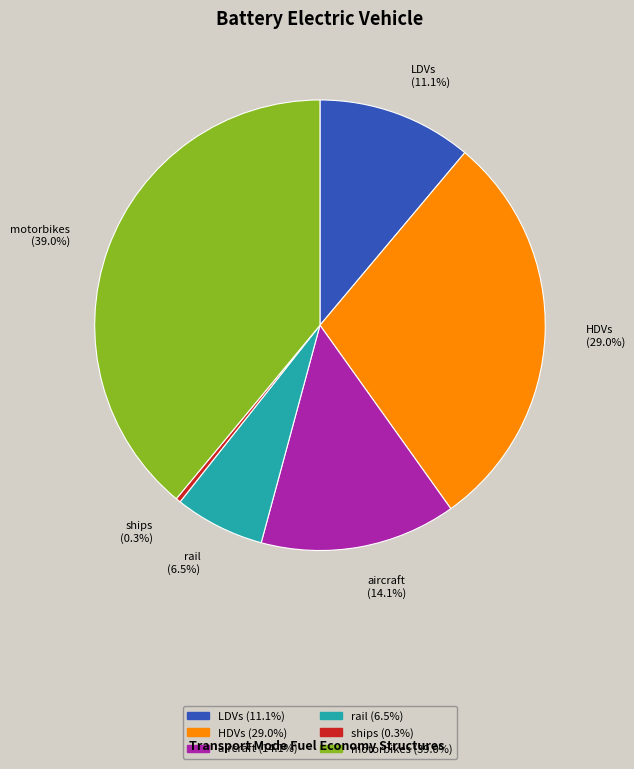

To the nearest percent, what is the difference between the largest and smallest slice percentages?

39%